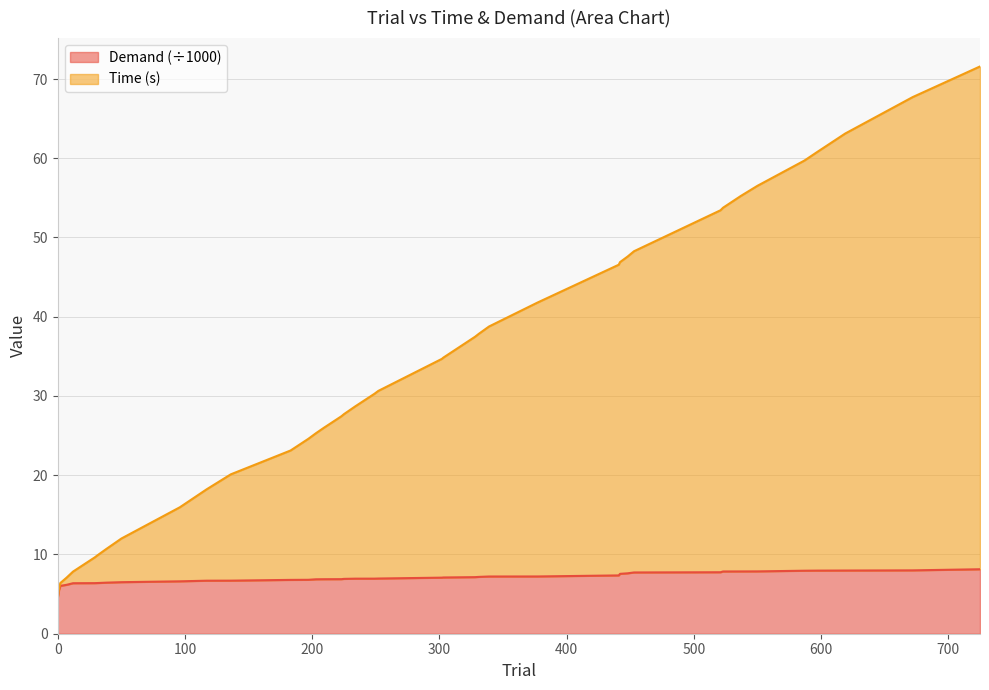

What is the difference between the maximum and minimum values in the Time series?

66.9